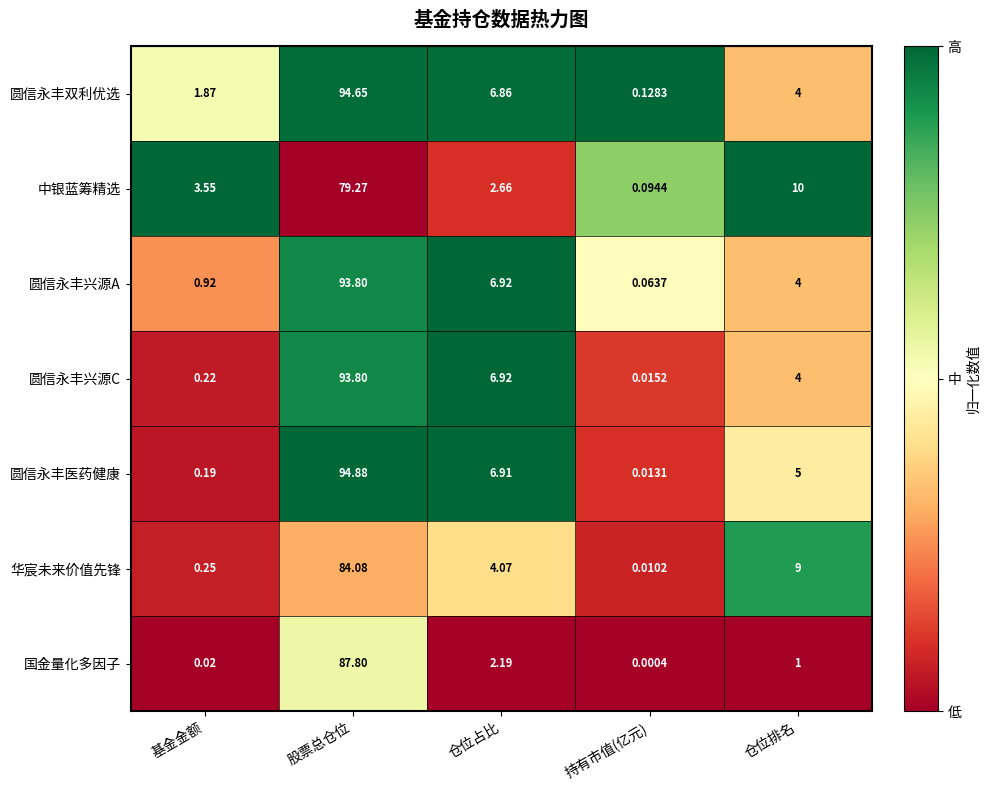

Where does the 圆信永丰兴源A series first go above 4?

股票总仓位